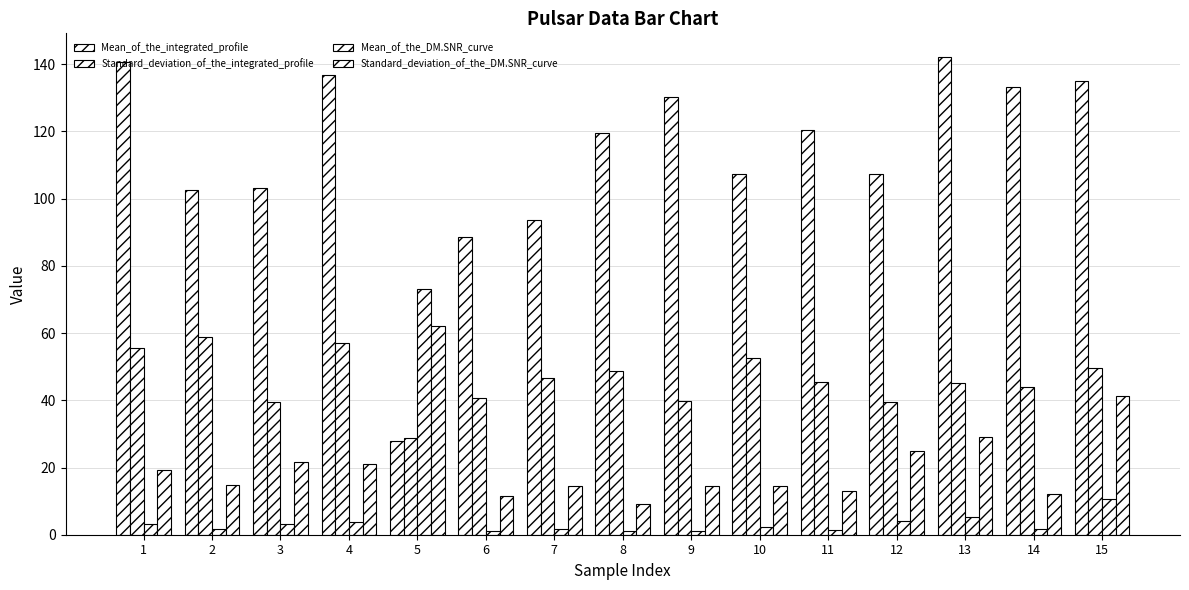

Which label corresponds to the largest value in the chart?

13